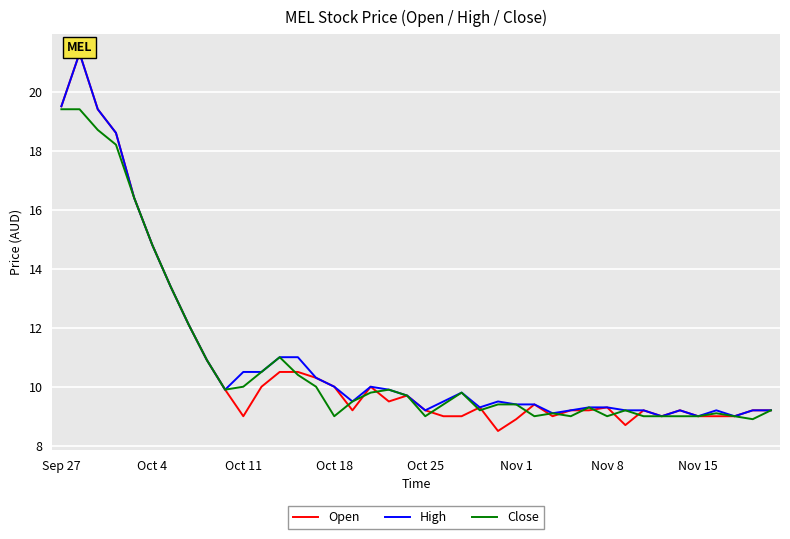

True or false: Close has a value of 2.9 at Nov 15.

False